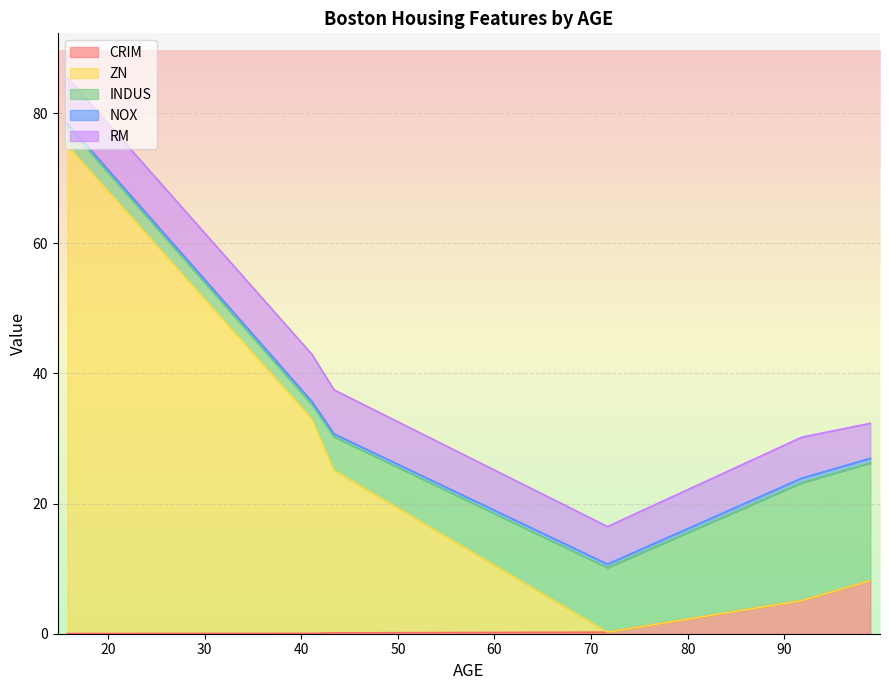

True or false: ZN and RM cross at least once.

True